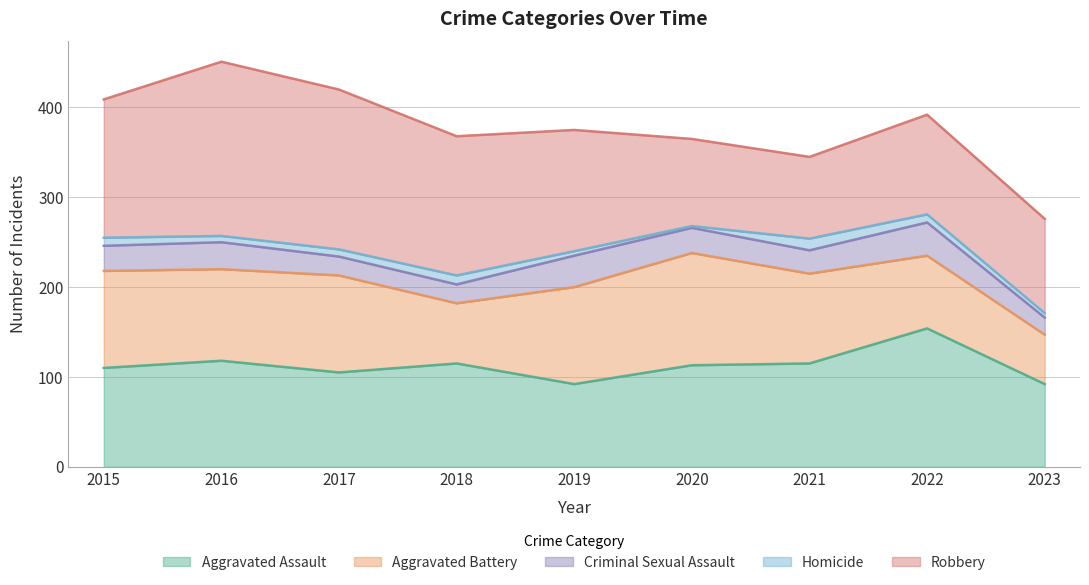

Reading left to right, what are all the values shown in this chart?

Aggravated Assault: 110	118	105	115	92	113	115	154	92
Aggravated Battery: 108	102	108	67	108	125	100	81	55
Criminal Sexual Assault: 28	30	21	21	35	28	26	37	19
Homicide: 9	7	8	10	5	2	13	9	5
Robbery: 154	194	178	155	135	97	91	111	105